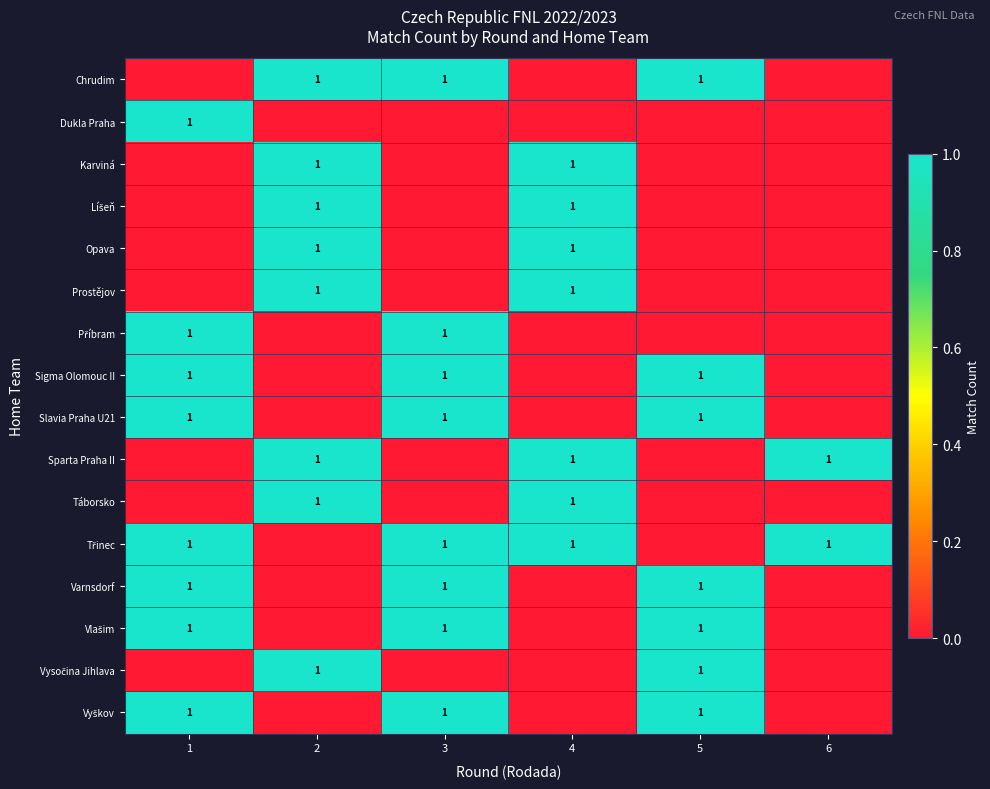

True or false: Sigma Olomouc II has a value of 1 at 1.

True